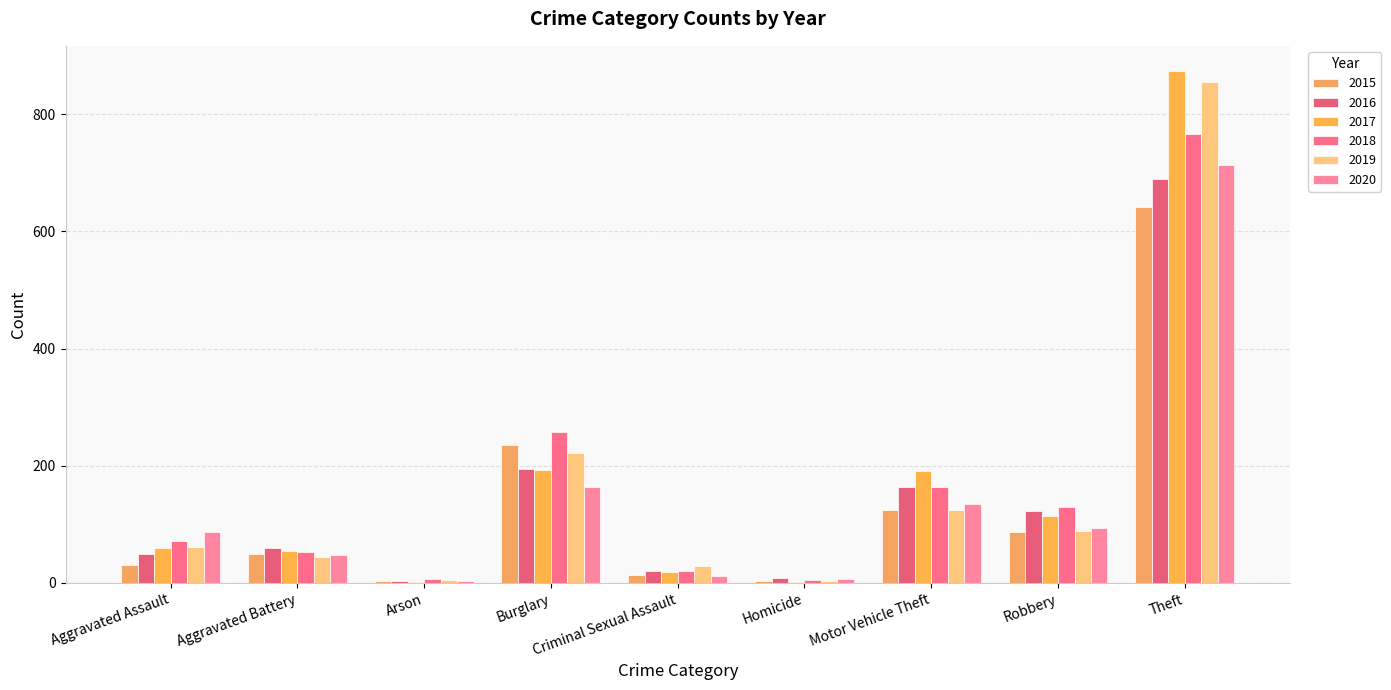

What is the label of the 4th bar from the left?

Burglary